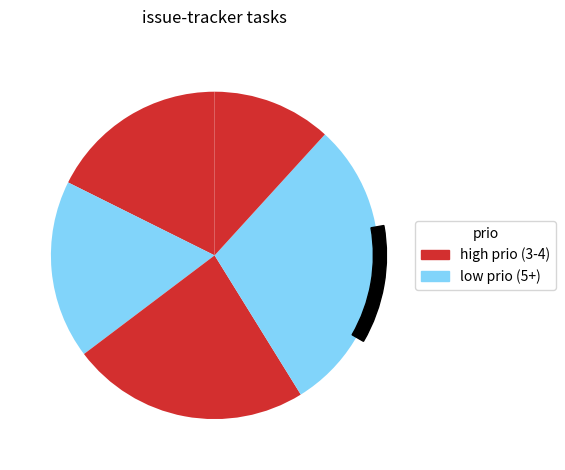

How many segments does this pie chart have?

5